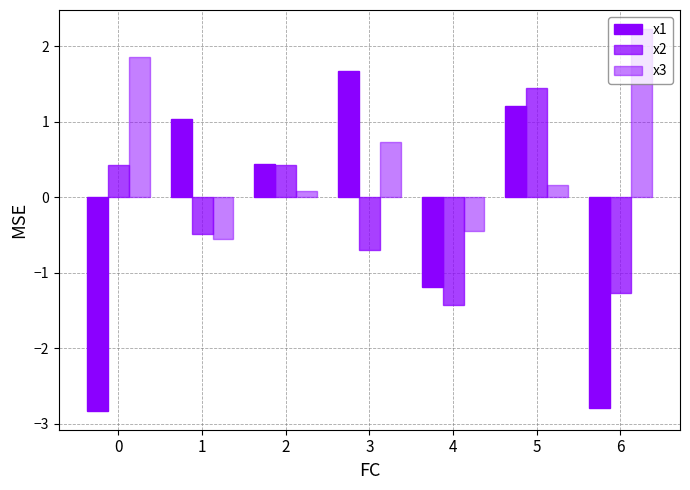

True or false: x3 has a value of 0.2 at 5.

False